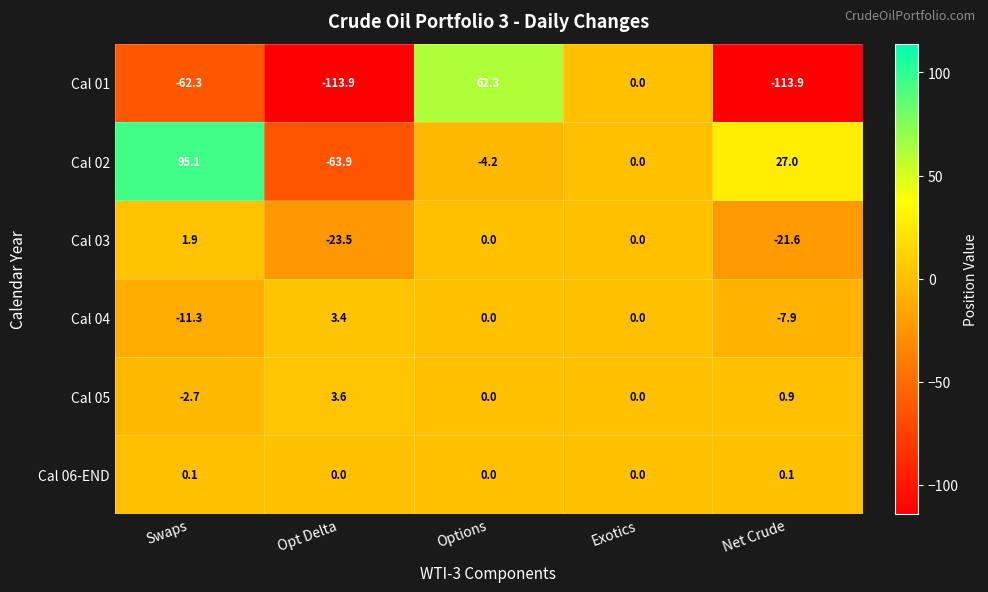

Rank the series by their maximum value, from highest to lowest.

Cal 02, Cal 01, Cal 05, Cal 04, Cal 03, Cal 06-END